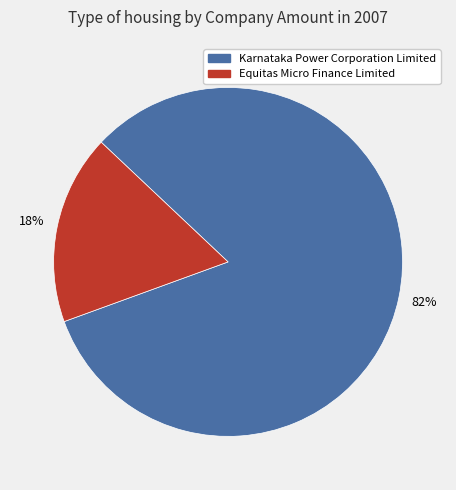

Is it true that Equitas Micro Finance Limited is 18% of the pie?

True